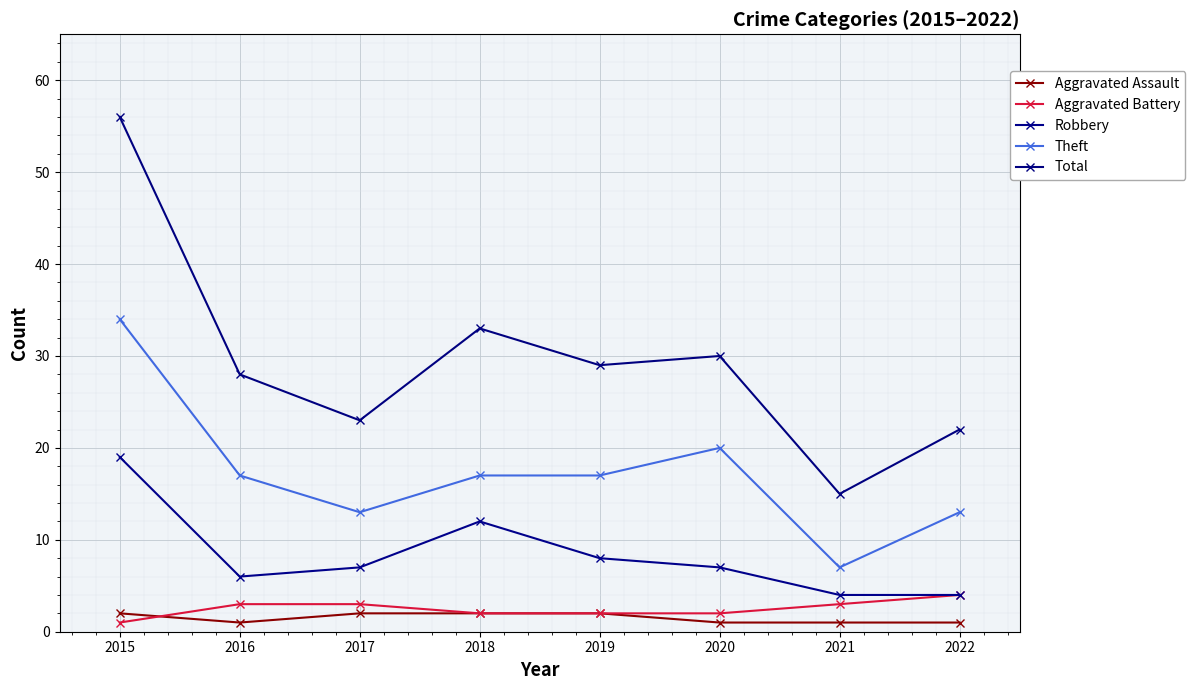

How many data points in Total are less than 29?

4